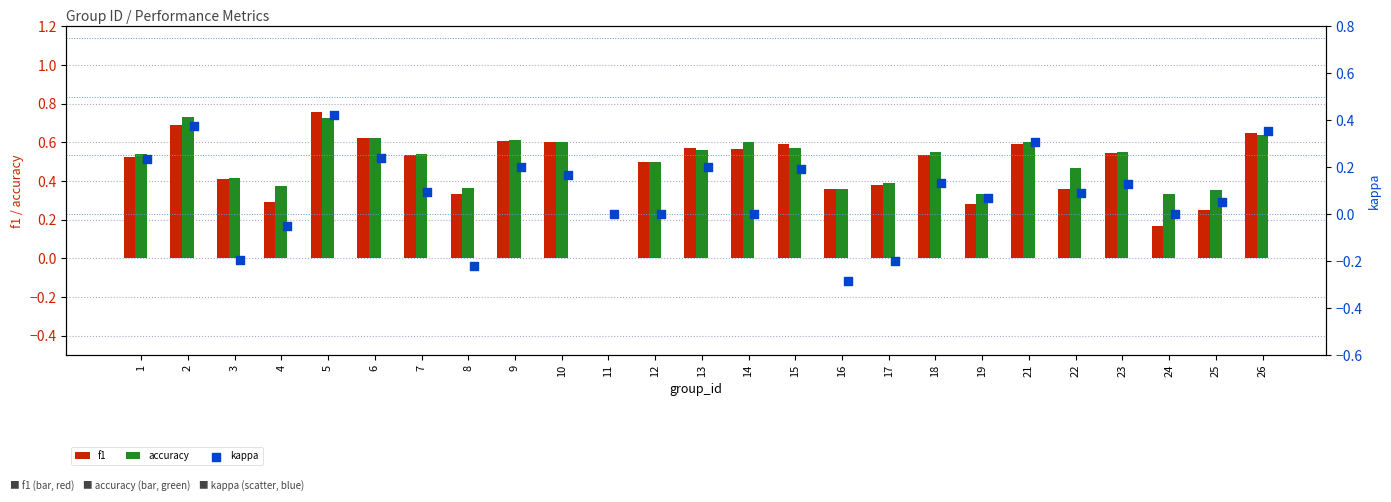

The accuracy series shows 0.5 at 11. True or false?

False